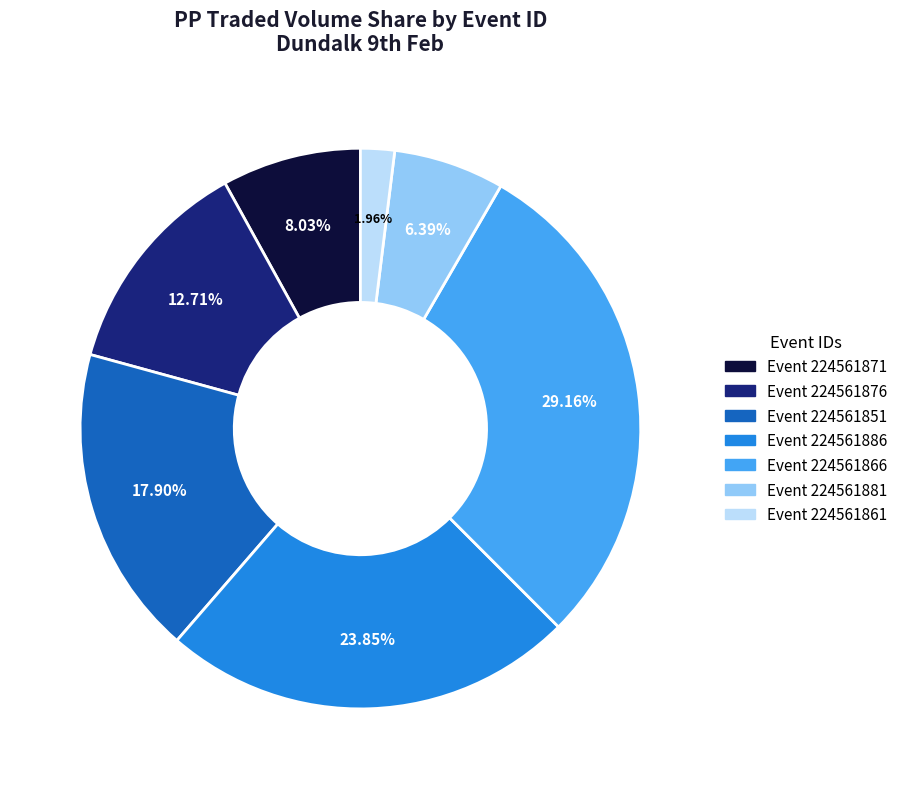

Does any single category account for the majority?

No